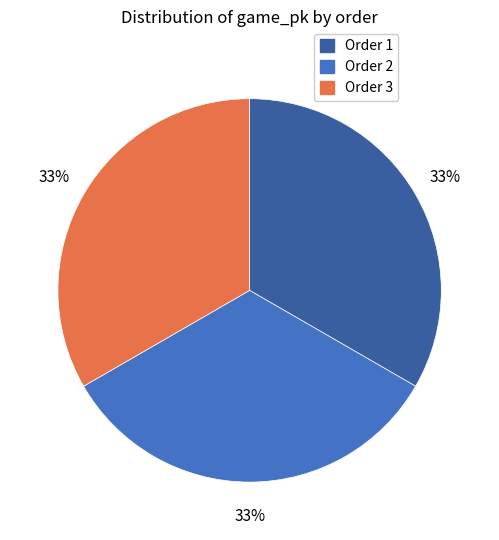

Does any single category account for the majority?

No